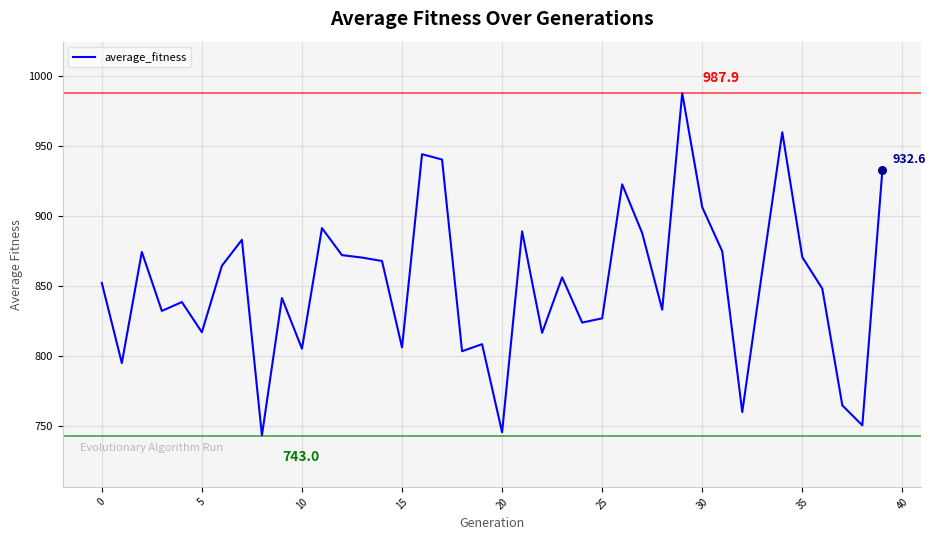

What is the greatest value displayed?

987.9